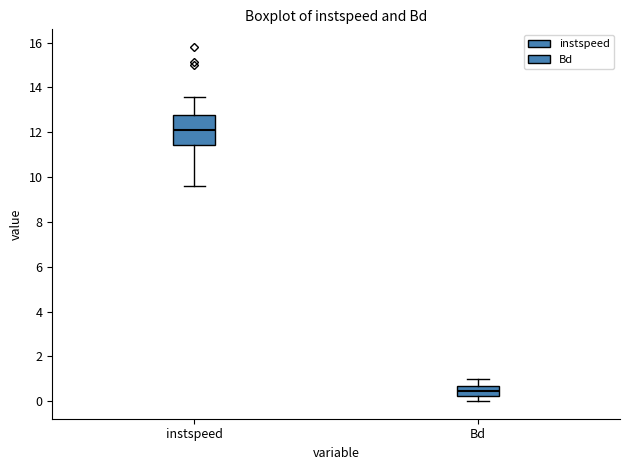

Which box's median line is the lowest?

Bd